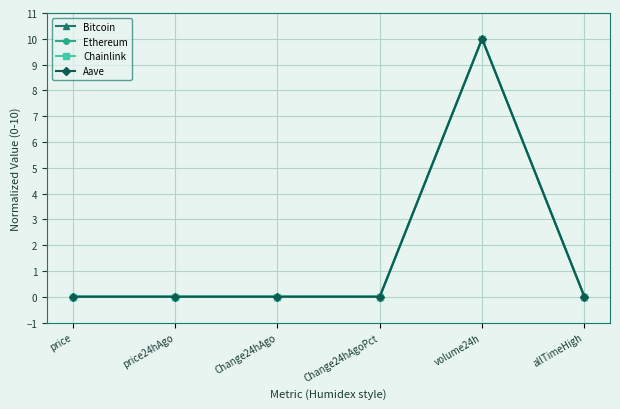

The value of Ethereum at Change24hAgo is 0.0. True or false?

True